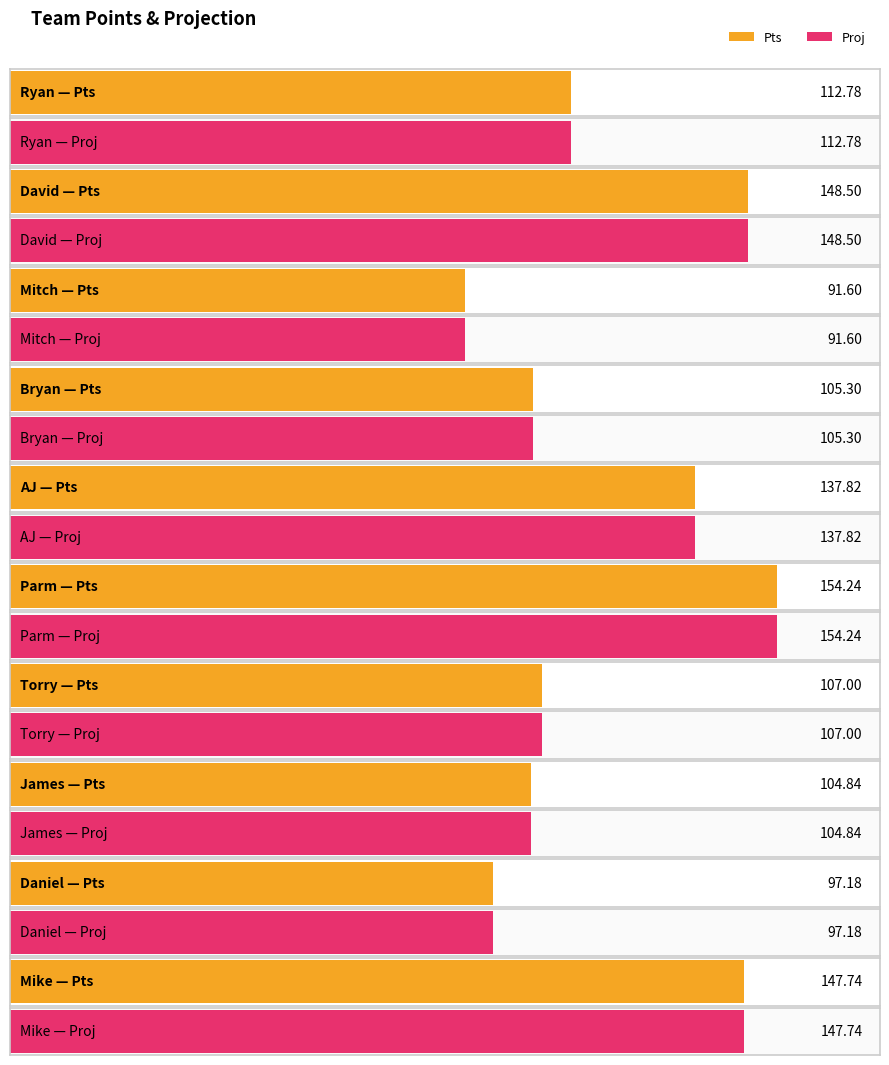

At which label is Proj closest to 122?

Ryan